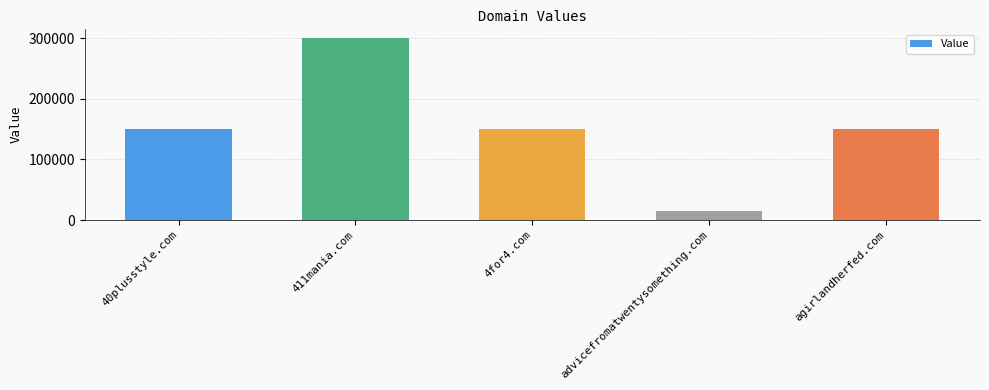

What is the value of the 2nd bar from the left?

300000